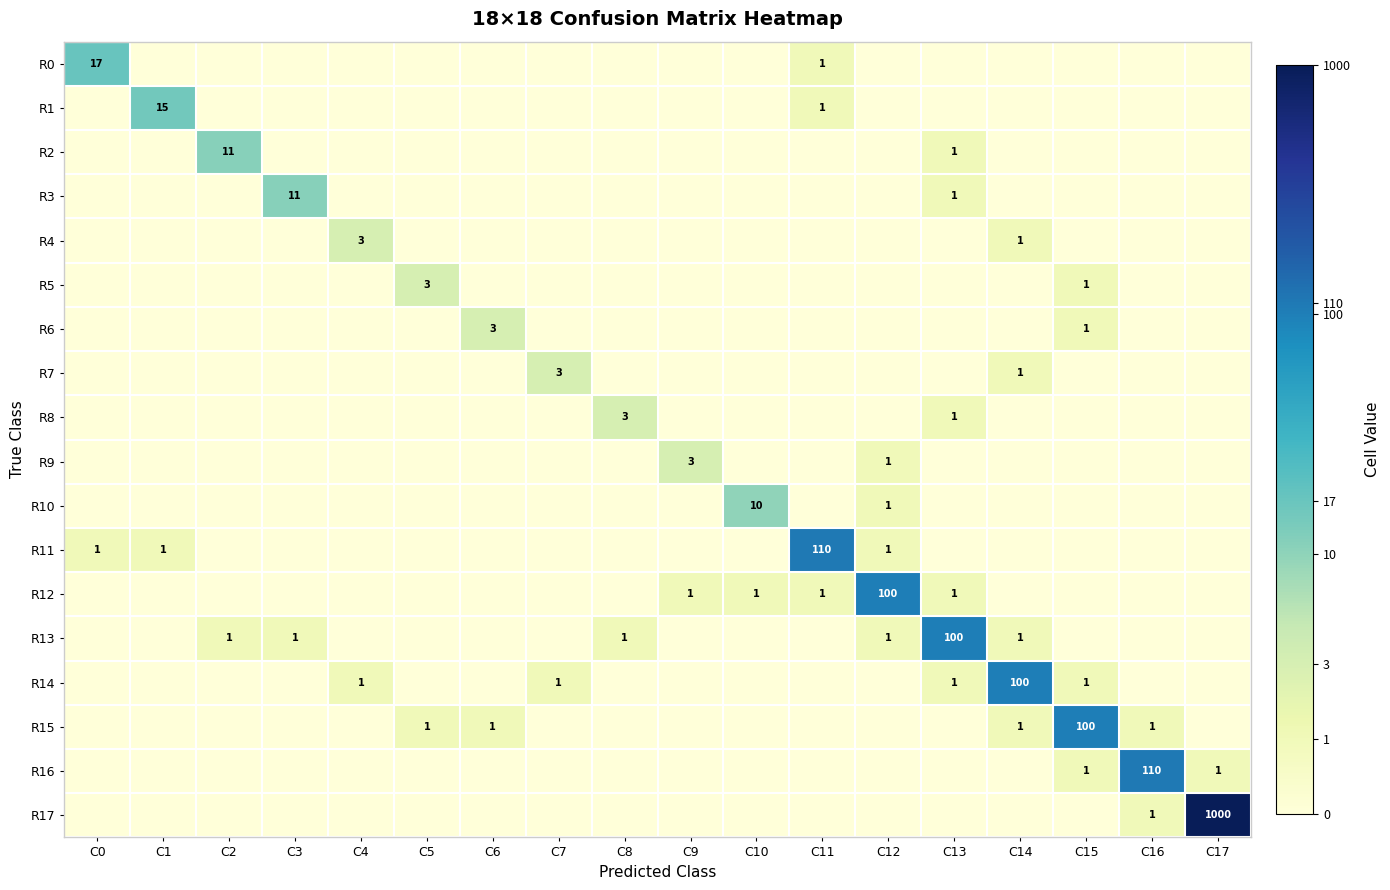

At how many categories does at least one series exceed 2?

12